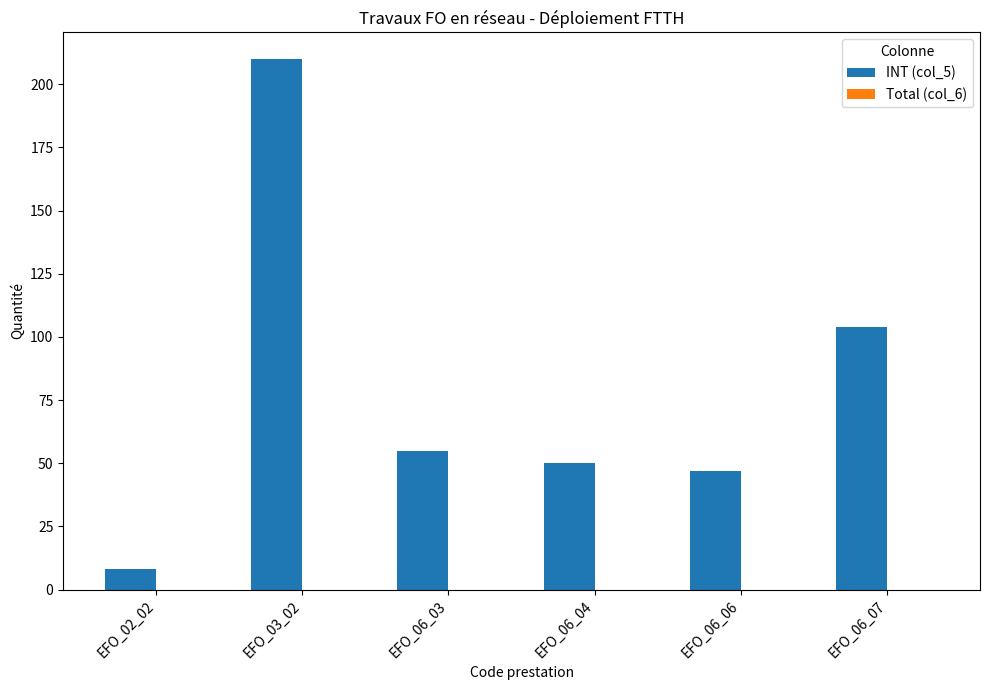

Reading right to left, what are all the values shown in this chart?

EFO_06_07=104	EFO_06_06=47	EFO_06_04=50	EFO_06_03=55	EFO_03_02=210	EFO_02_02=8